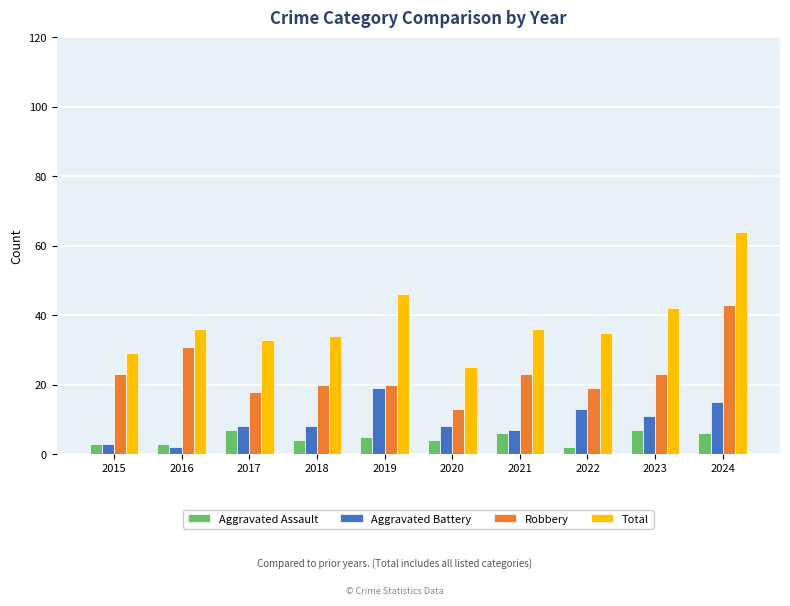

Between 2018 and 2023, which series saw the biggest shift?

Total